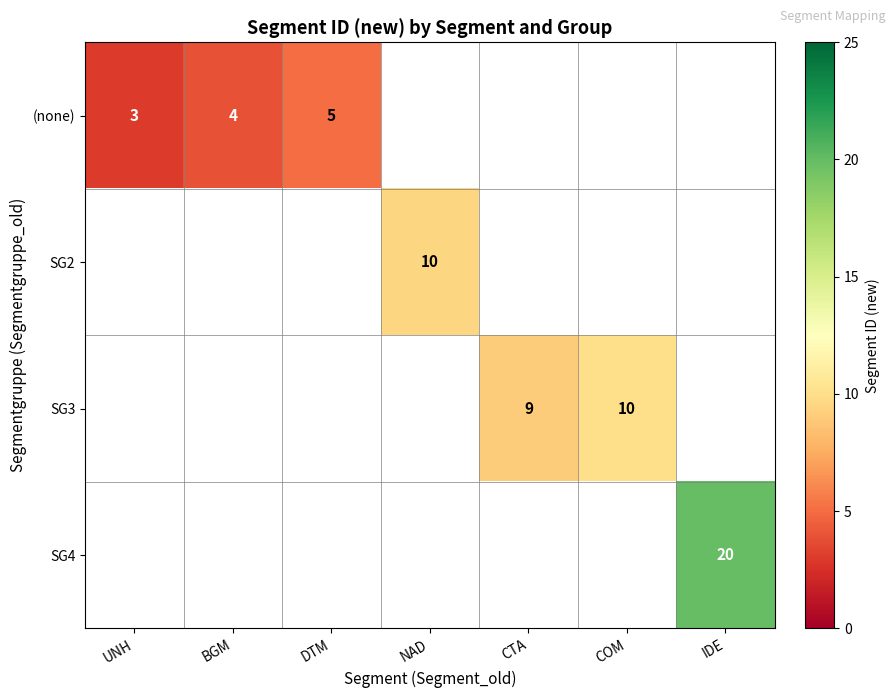

Rank the series by their maximum value, from lowest to highest.

(none), SG2, SG3, SG4